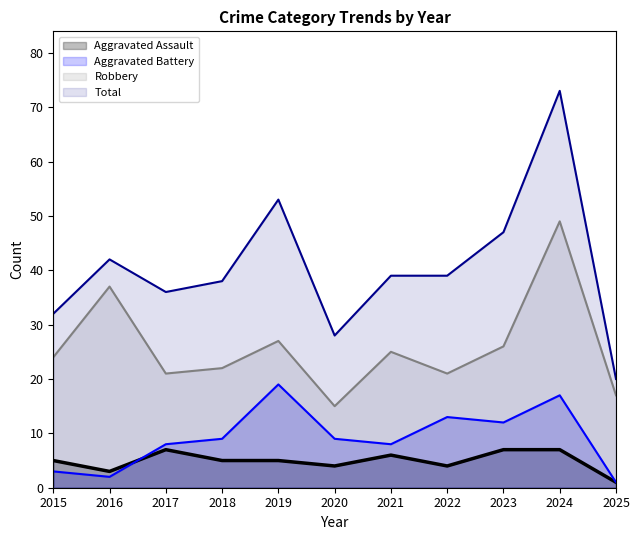

Between 2016 and 2023, which series saw the biggest shift?

Robbery